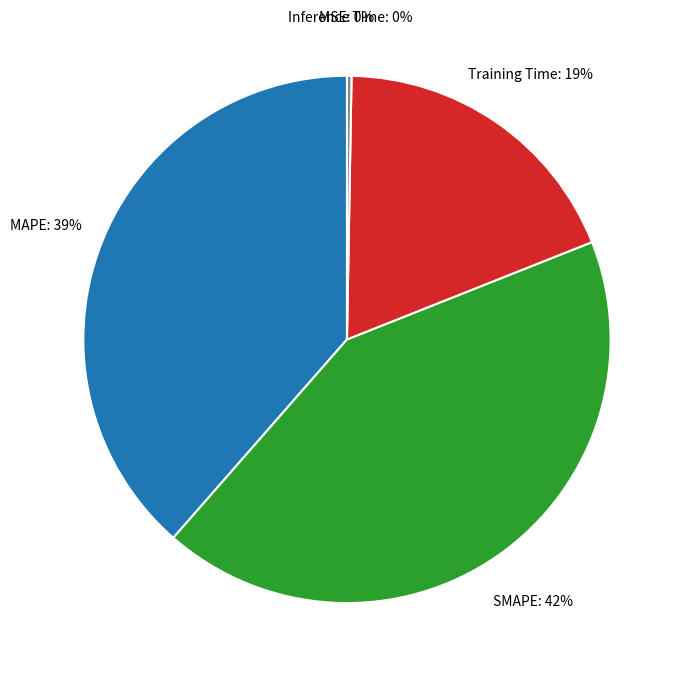

To the nearest percent, what portion does MAPE represent?

39%